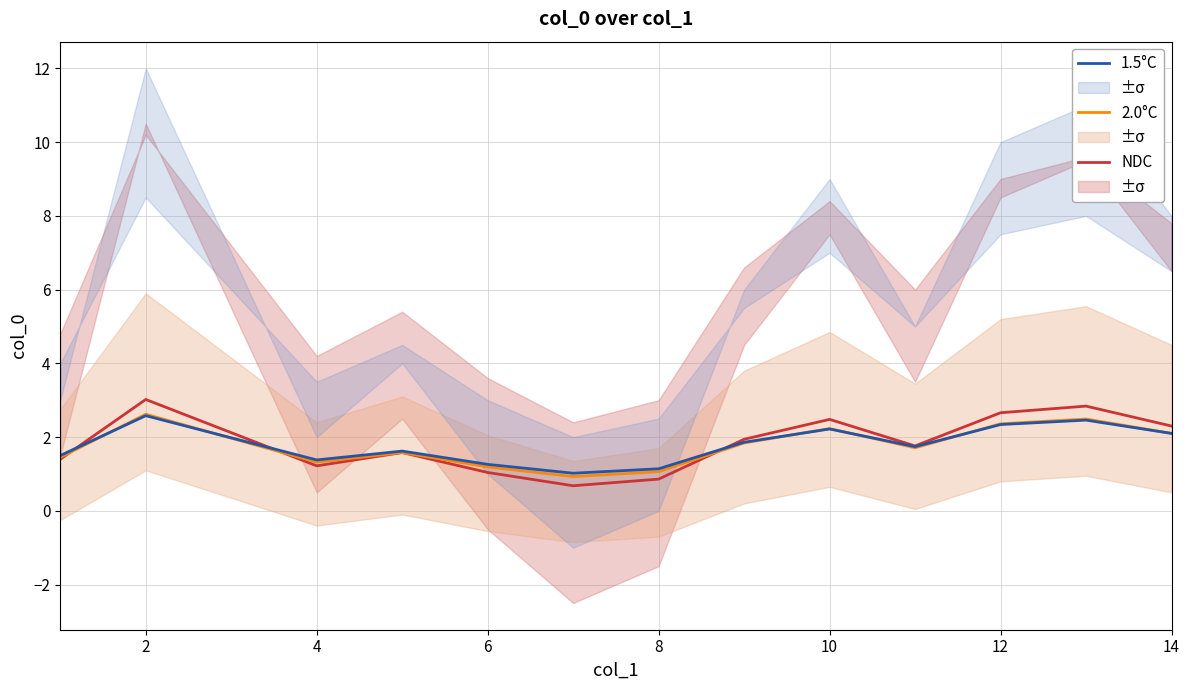

True or false: 1.5°C has a value of 1.3 at 6.

True